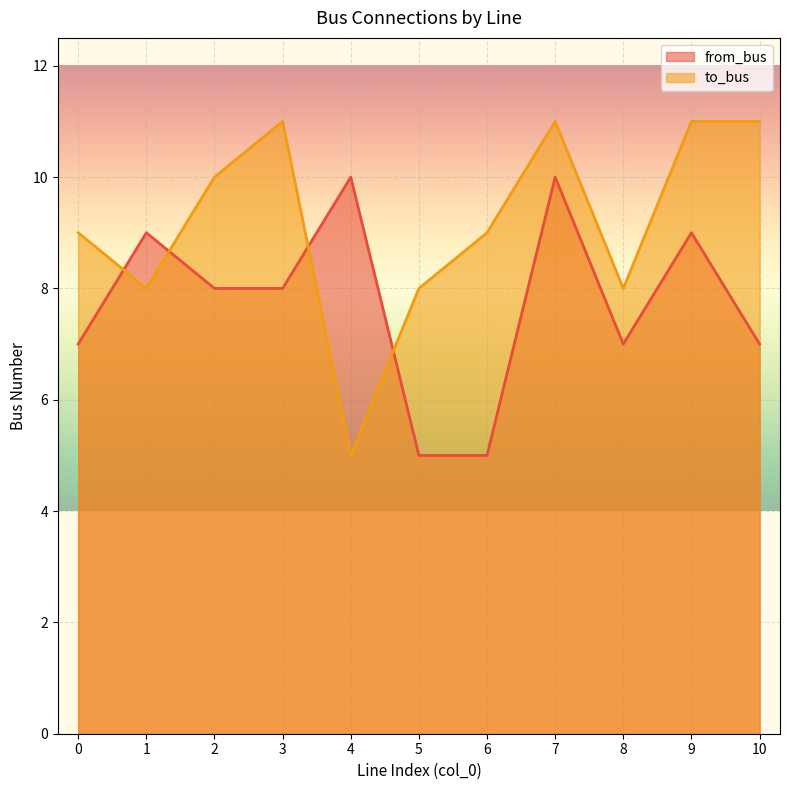

At which category is the sum across all series the highest?

7